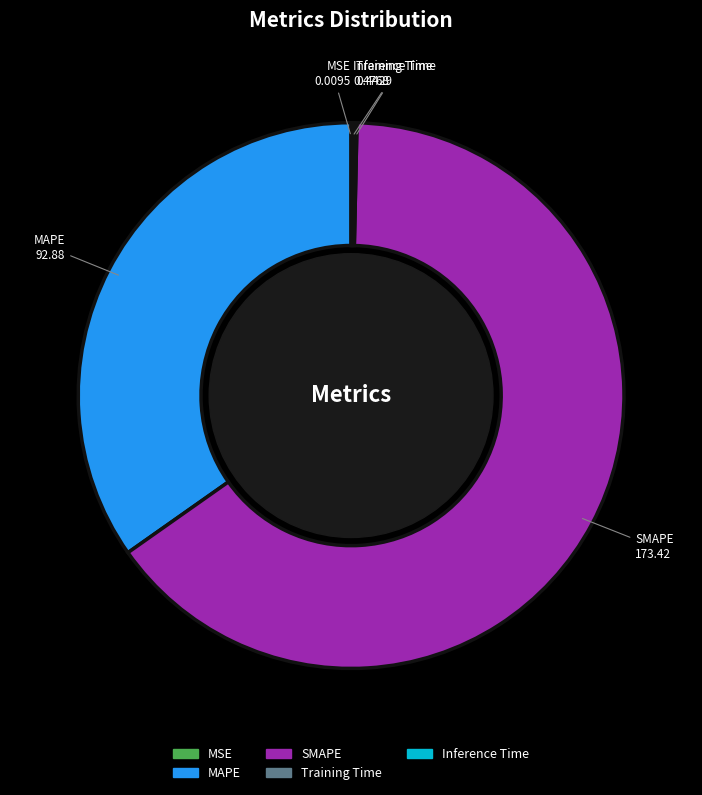

Is it true that SMAPE is 65% of the pie?

True